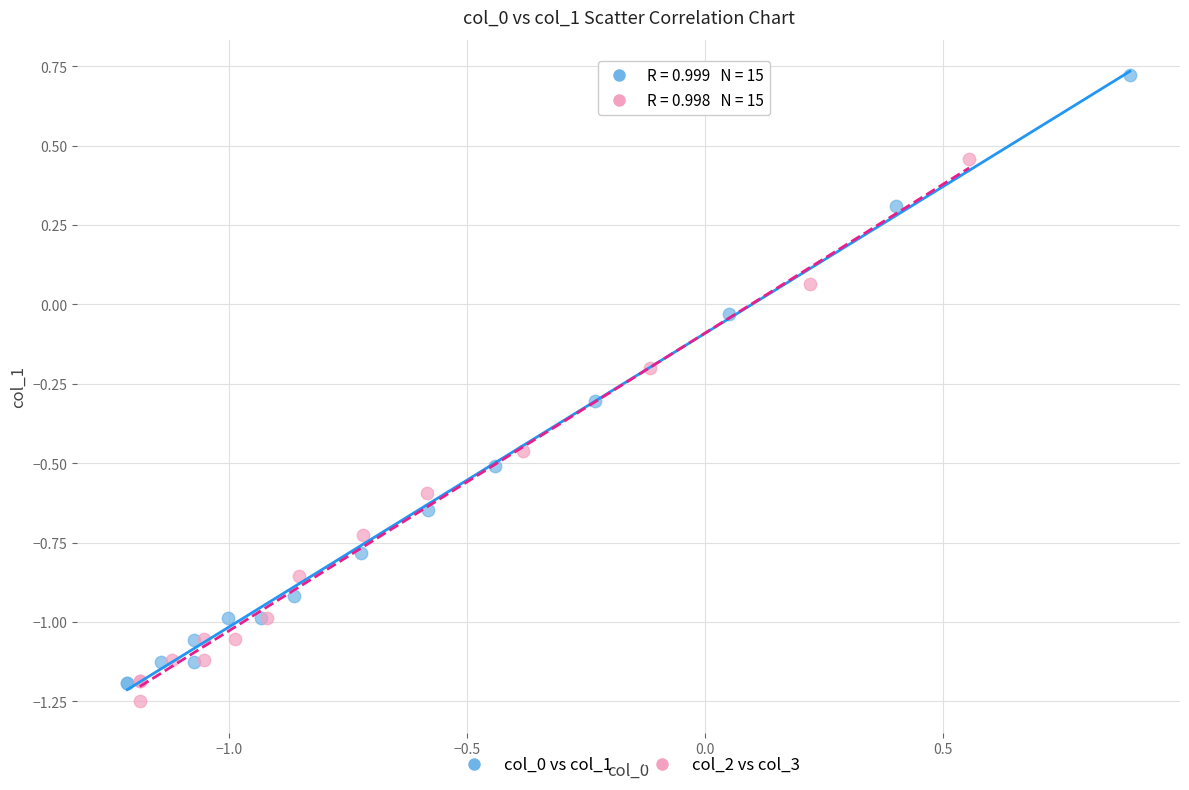

Which series reaches the minimum Y coordinate?

col_2 vs col_3